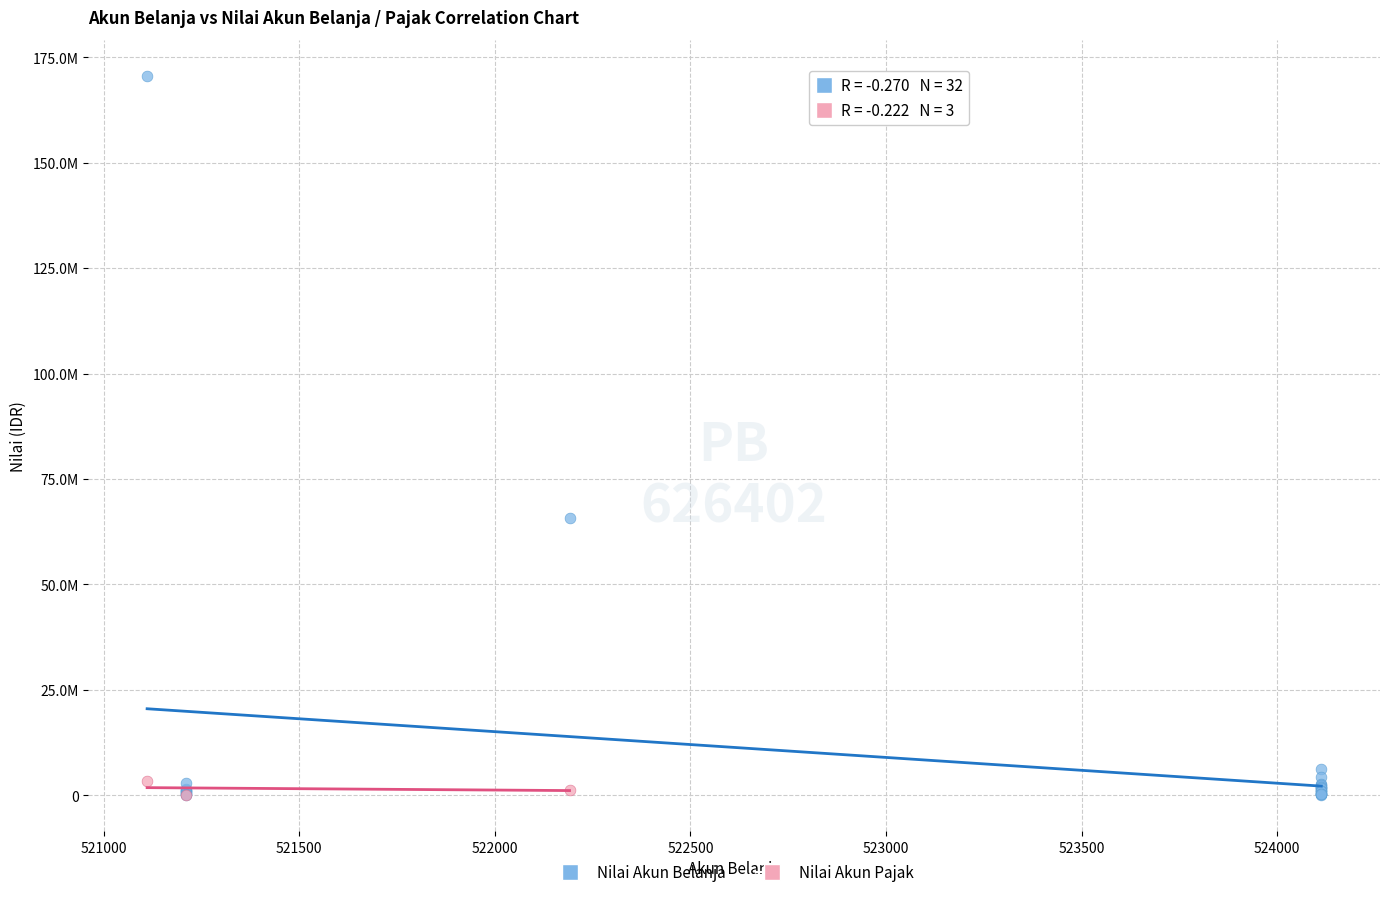

What are all the series names shown in the legend?

Nilai Akun Belanja, Nilai Akun Pajak